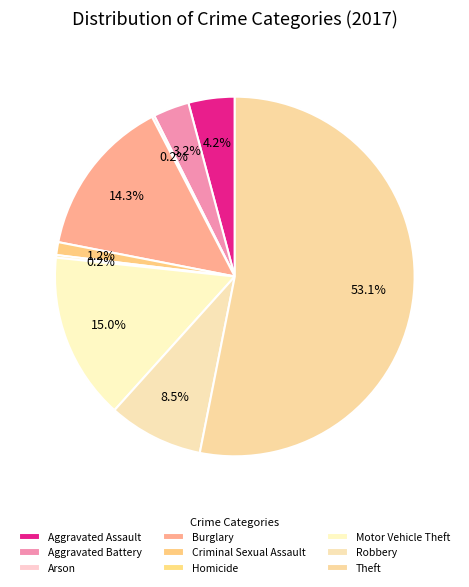

Rank the categories by value from lowest to highest.

Arson, Homicide, Criminal Sexual Assault, Aggravated Battery, Aggravated Assault, Robbery, Burglary, Motor Vehicle Theft, Theft